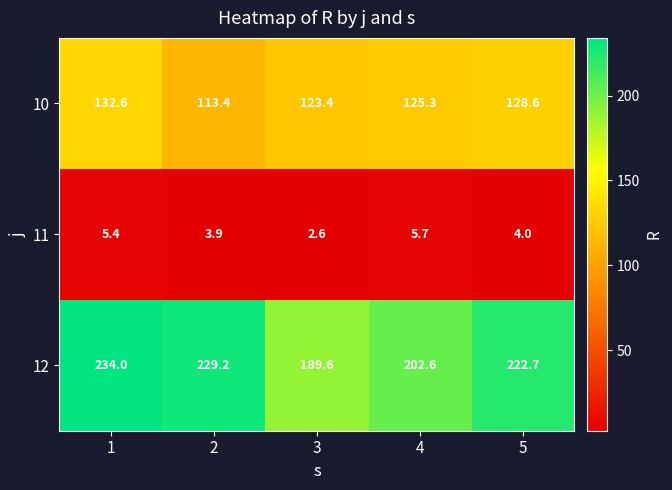

Reading left to right, extract all data points from this chart.

10: 132.6	113.4	123.4	125.3	128.6
11: 5.4	3.9	2.6	5.7	4.0
12: 234.0	229.2	189.6	202.6	222.7